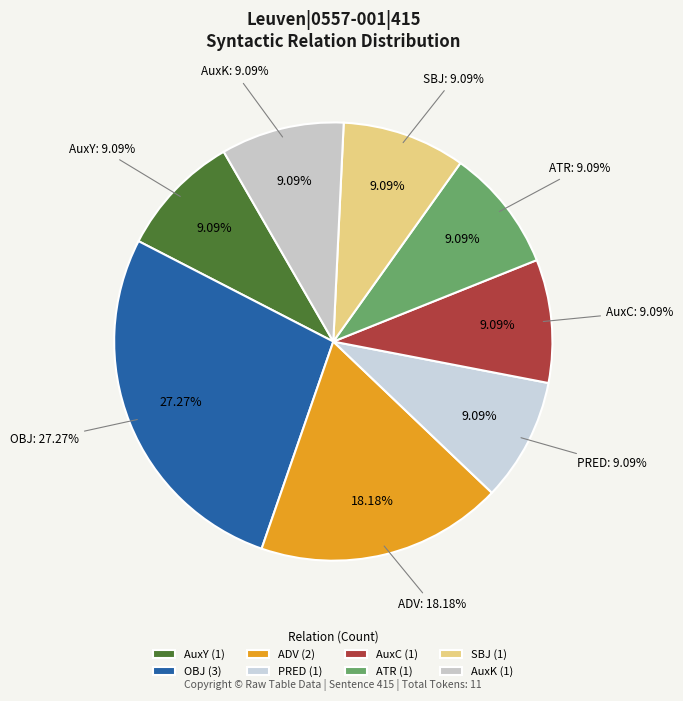

What is the ratio of the value at PRED to the value at SBJ?

1.0